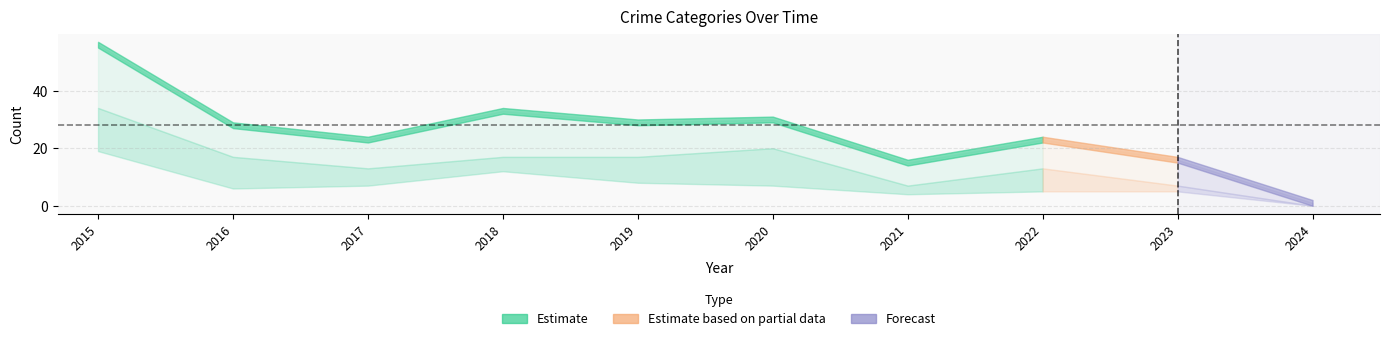

At which category is the sum across all series the highest?

2015